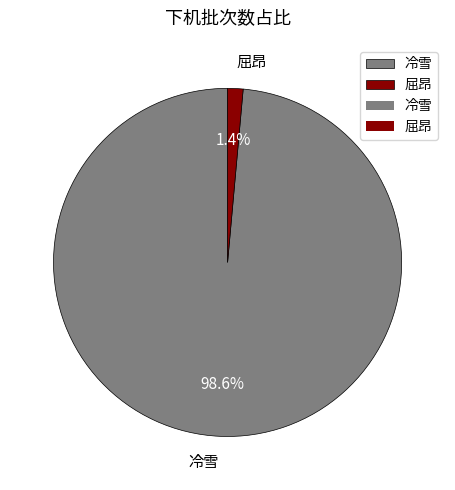

What is the smallest slice in the pie chart?

屈昂